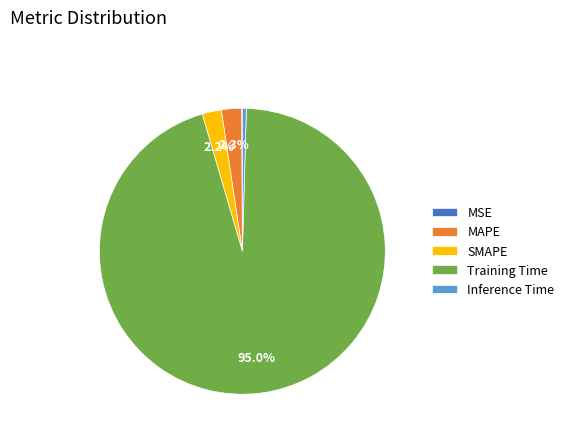

What is the largest slice in the pie chart?

Training Time